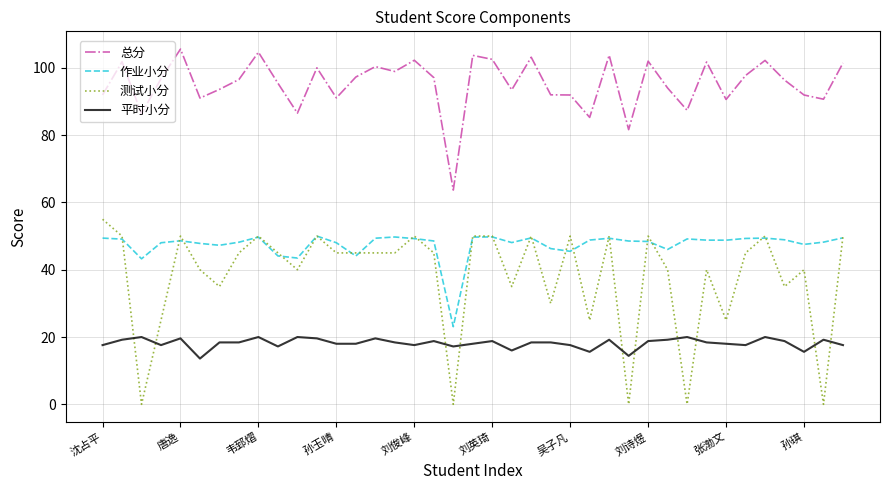

True or false: 平时小分 and 作业小分 cross at least once.

False